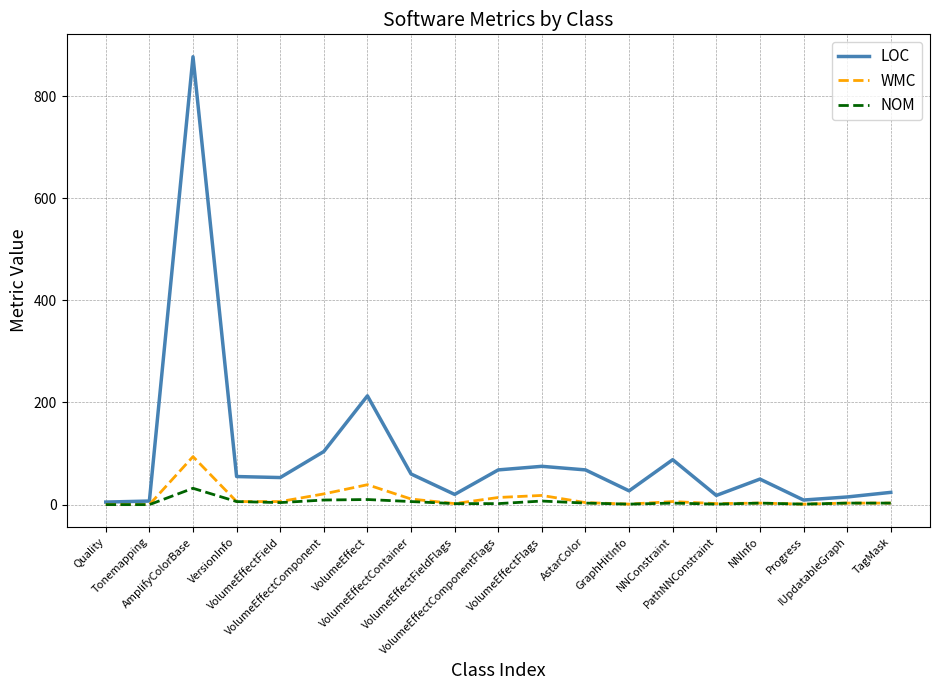

Is the value of WMC at AmplifyColorBase greater than the value of NOM at VolumeEffect?

Yes